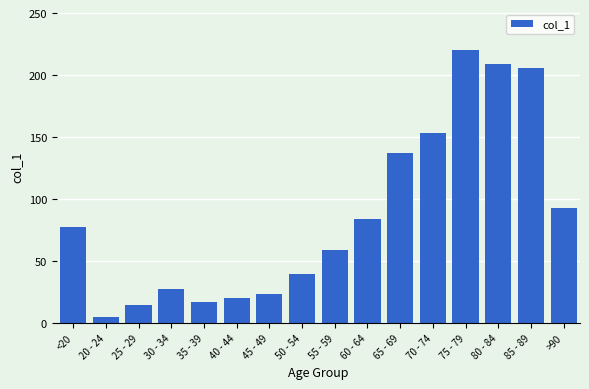

What is the maximum value shown in the chart?

220